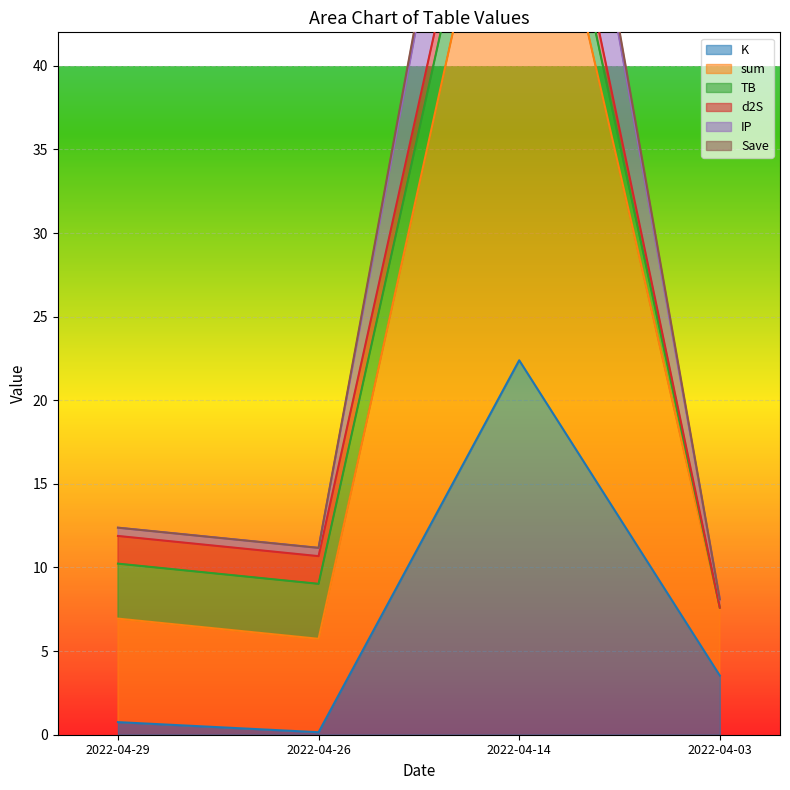

Where is K nearest to the value 11?

2022-04-03